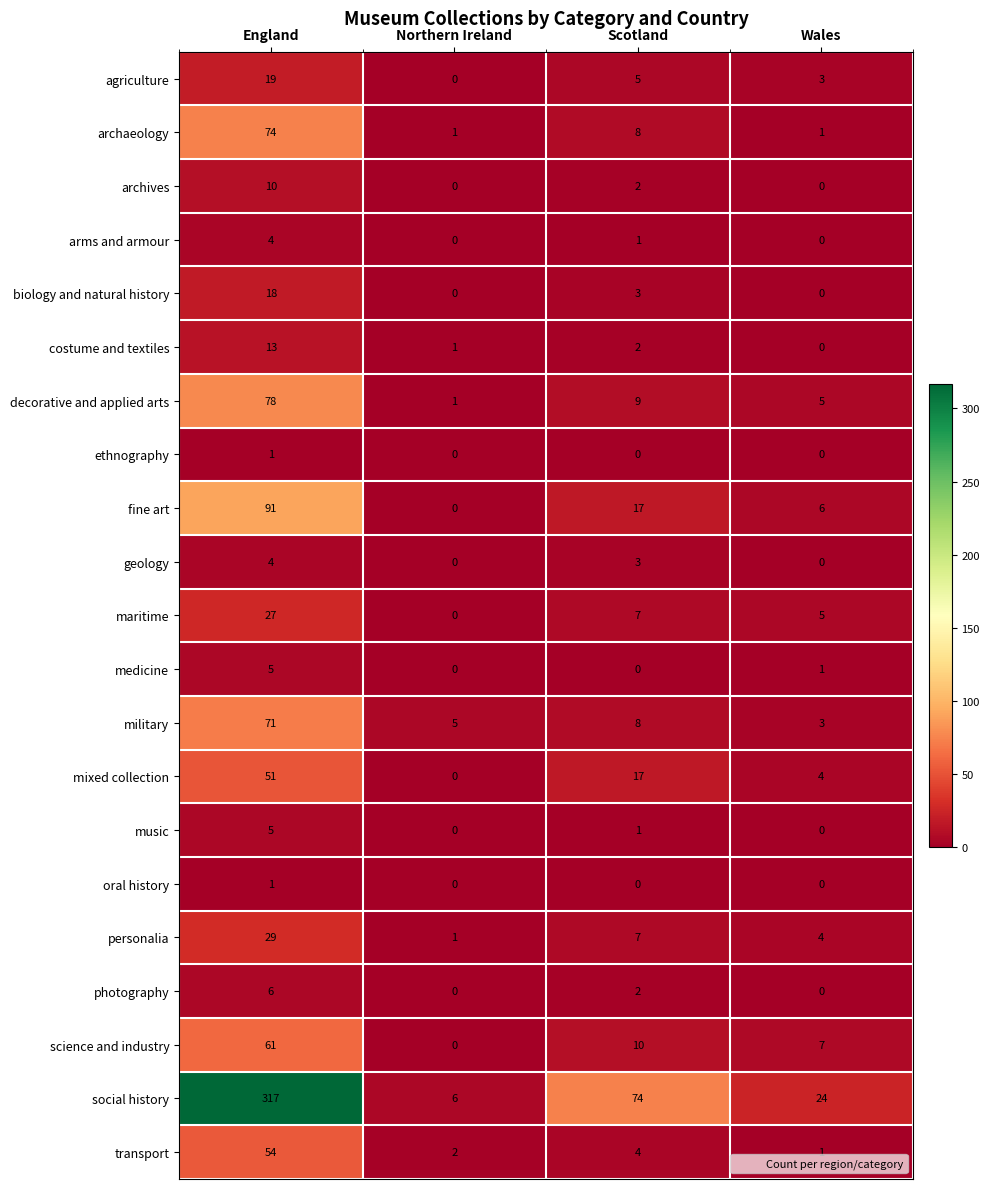

Which label corresponds to the largest value in the chart?

England